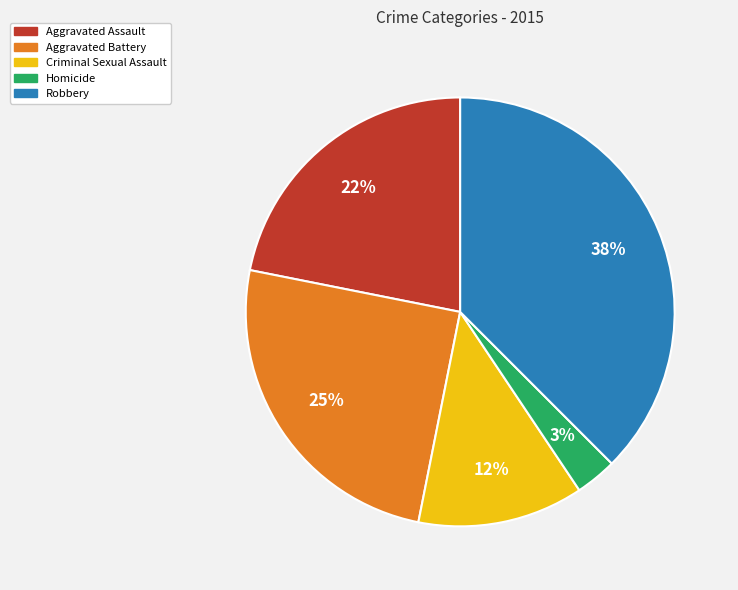

Does any single category account for the majority?

No